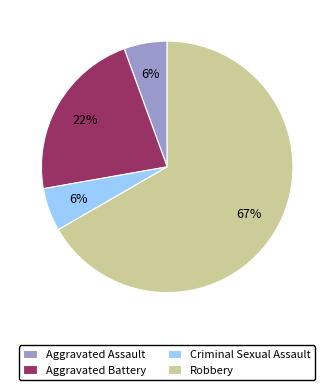

To the nearest percent, what is the combined percentage of Criminal Sexual Assault and Aggravated Battery?

28%